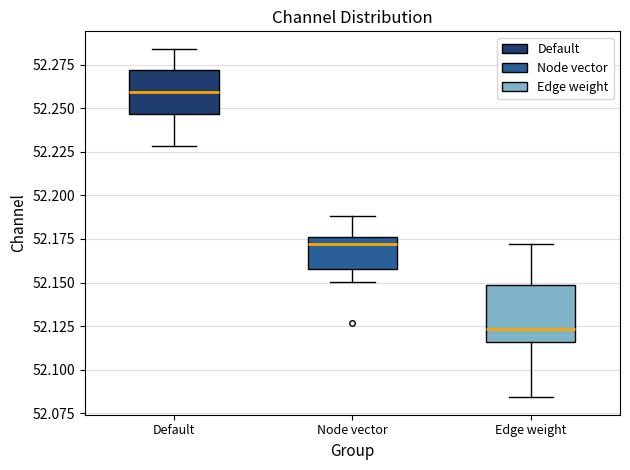

Reading left to right, transcribe this box plot: for each box, give where its median line is, the range the box spans, and where its two whiskers end, as read against the y-axis. The values are not printed on the chart, so give them approximately, as read against the axis.

Default: median 52.260, box 52.245 to 52.270, whiskers 52.230 to 52.285
Node vector: median 52.170, box 52.160 to 52.175, whiskers 52.150 to 52.190
Edge weight: median 52.125, box 52.115 to 52.150, whiskers 52.085 to 52.170